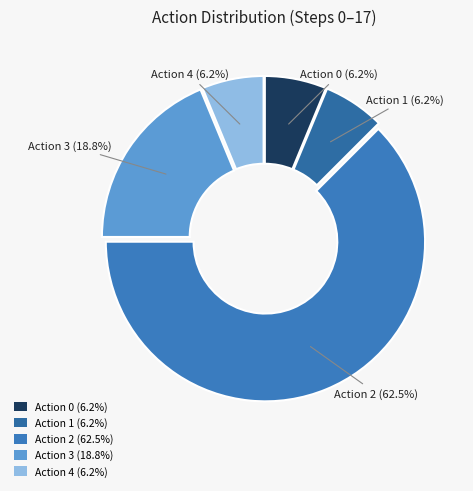

Which category has the biggest portion of the pie?

Action 2 (62.5%)